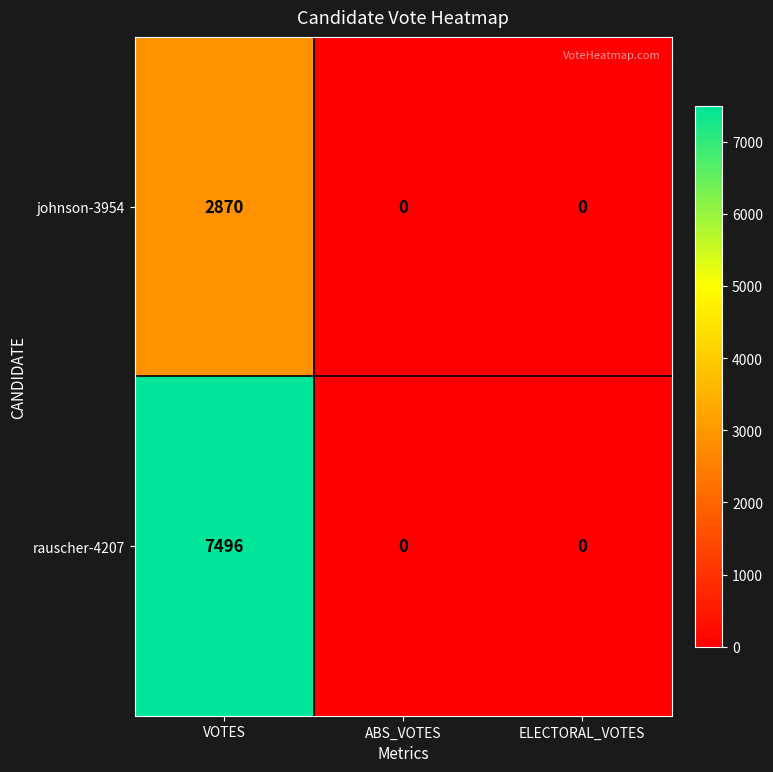

At which category is the sum across all series the highest?

VOTES